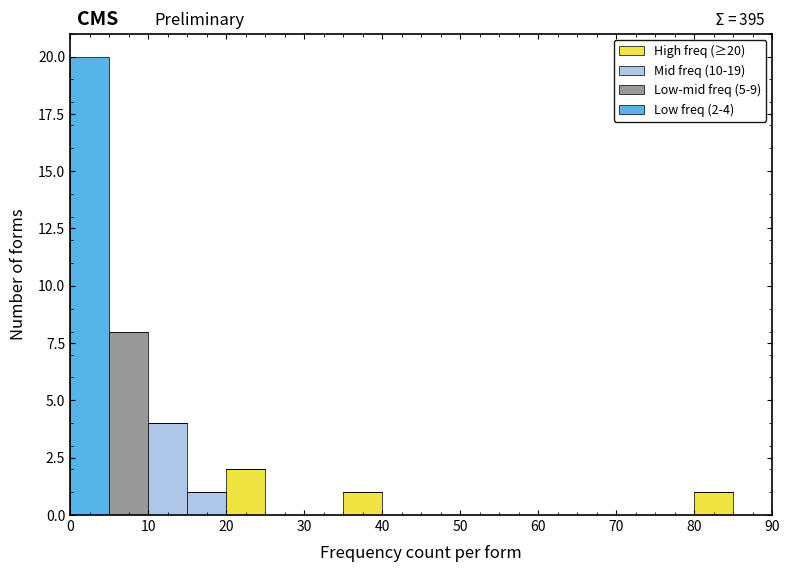

Which range on the x-axis has the tallest stacked bar (by total height)?

0 to 5